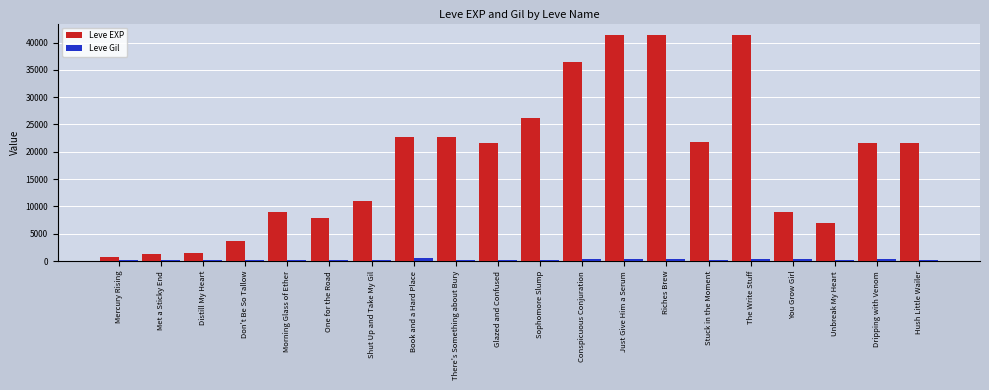

What value does the Leve Gil series have at Glazed and Confused, to the nearest 50?

250